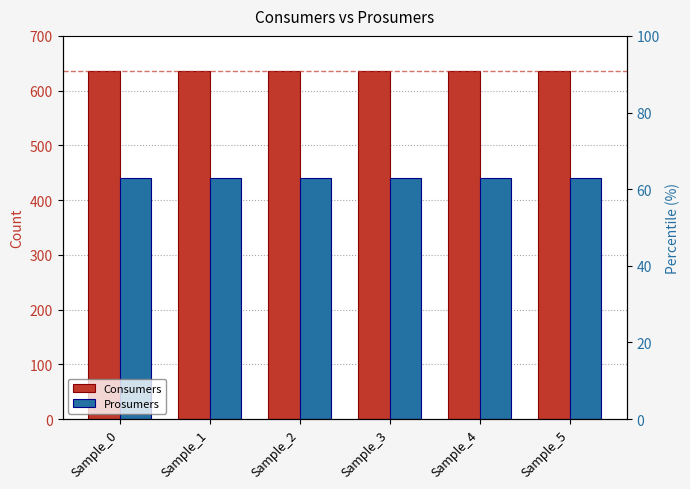

The Prosumers series shows 440 at Sample_1. True or false?

True